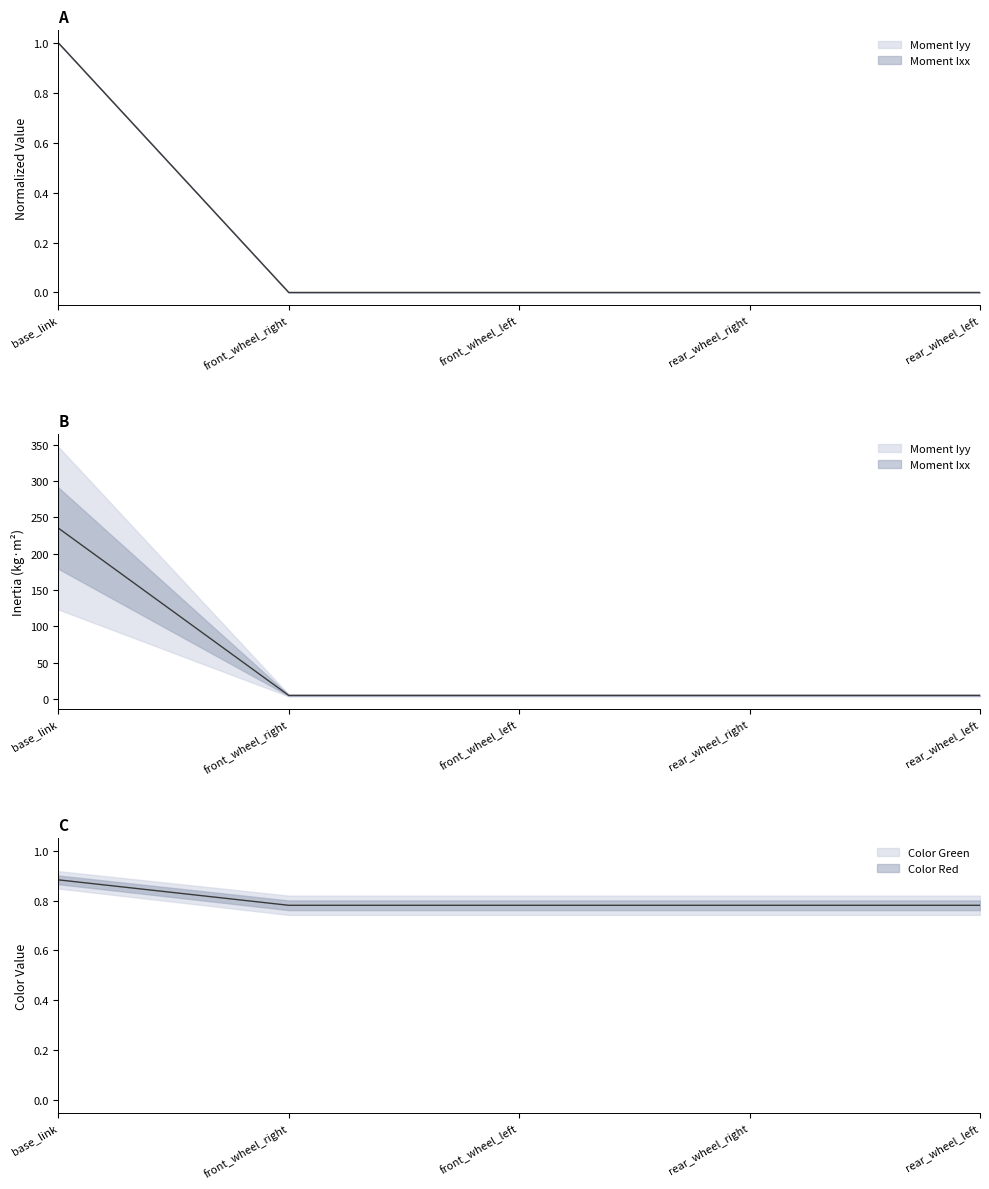

How many categories are shown in the chart?

5